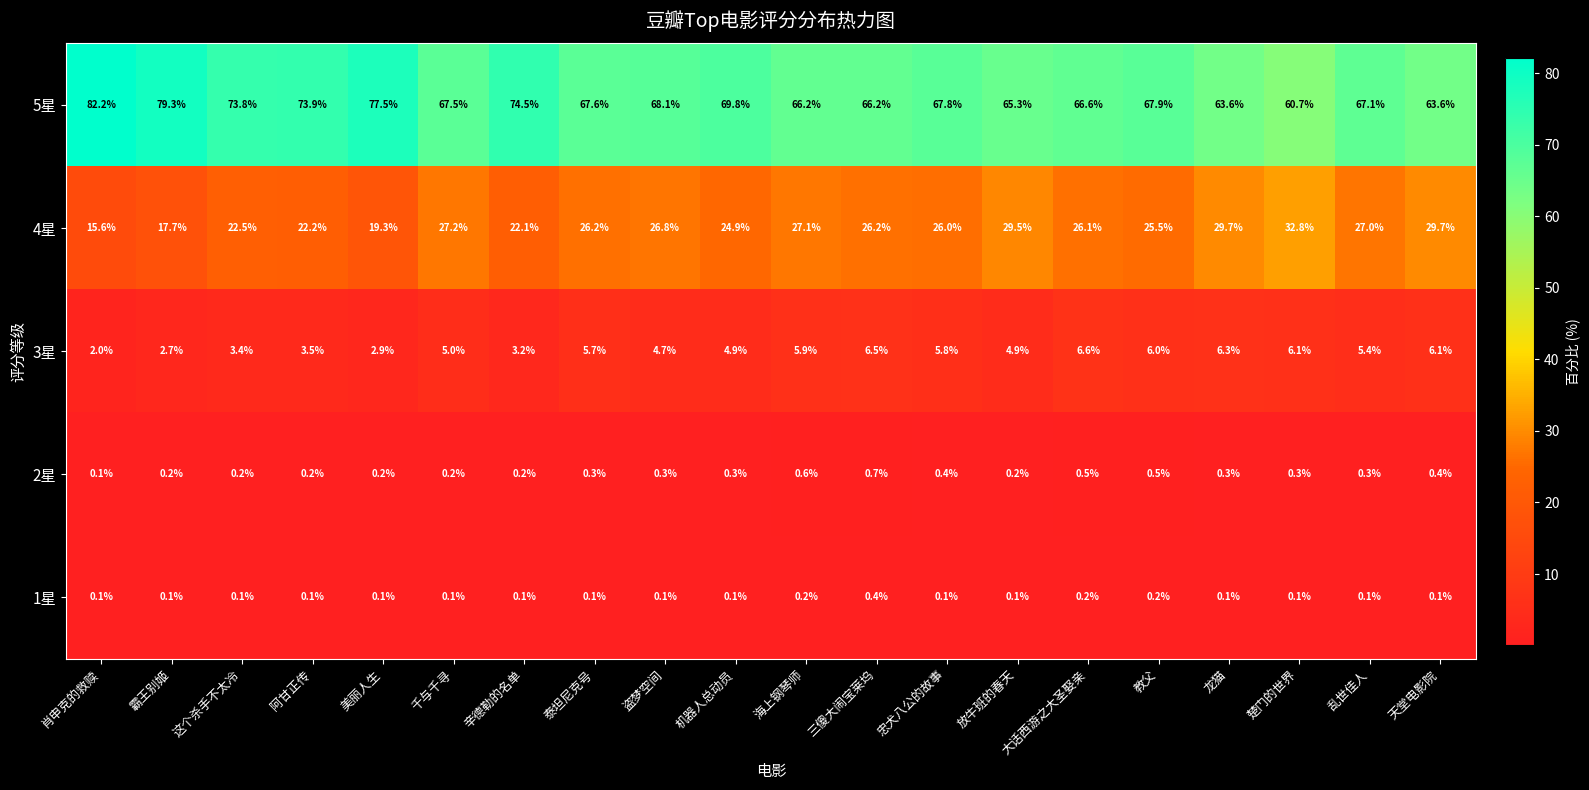

True or false: 4星 has a value of 29.7 at 龙猫.

True